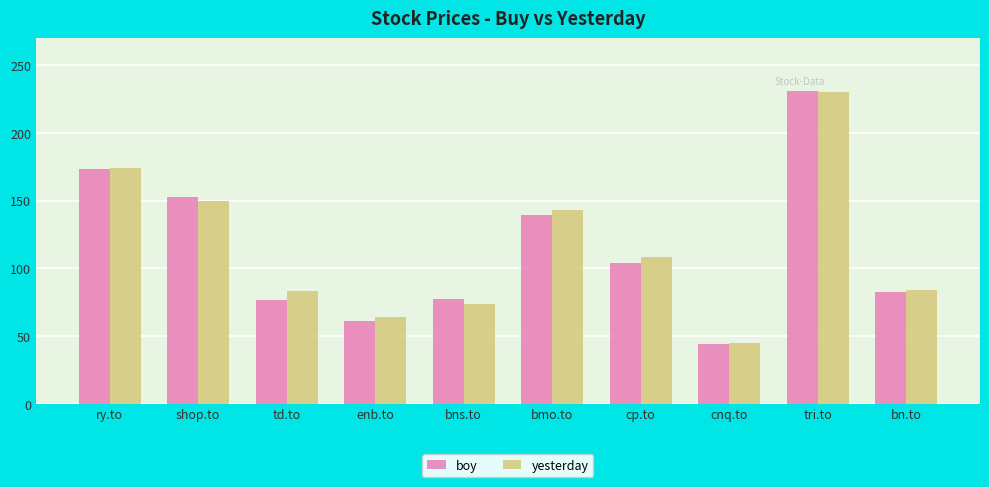

At which category is the sum across all series the highest?

tri.to